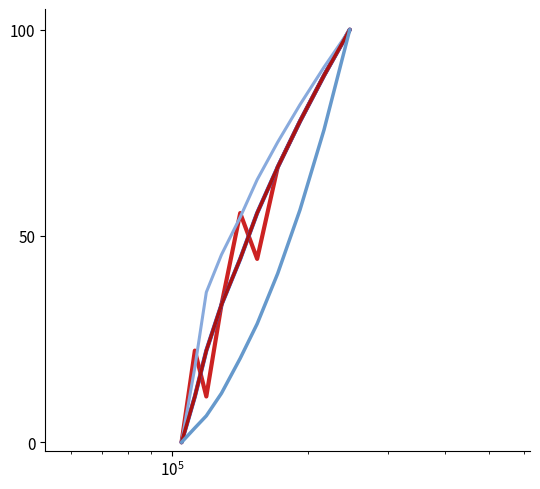

Does the chart have visible grid lines?

No